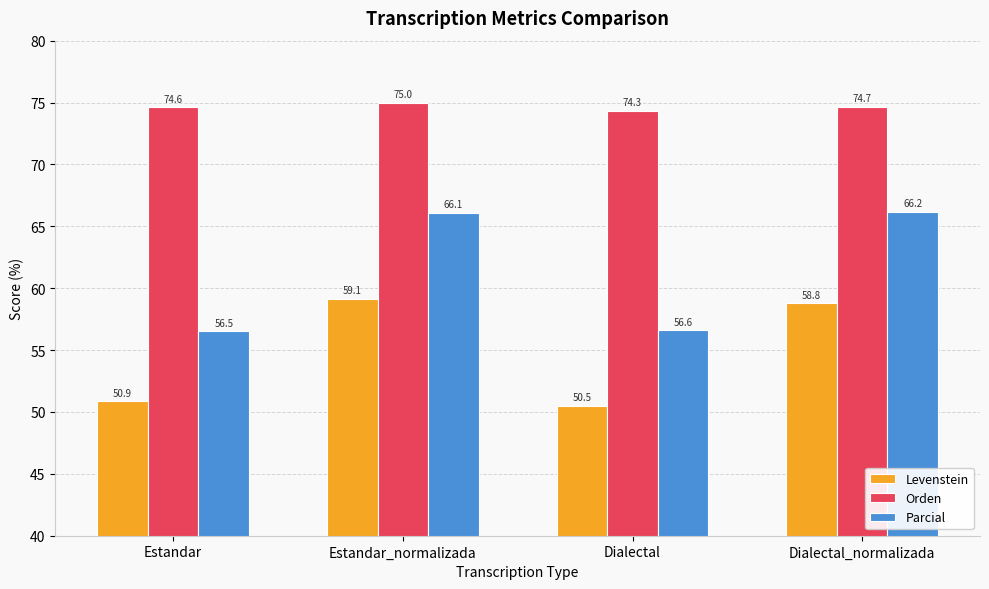

What is the difference between the highest and lowest values at Dialectal?

23.8